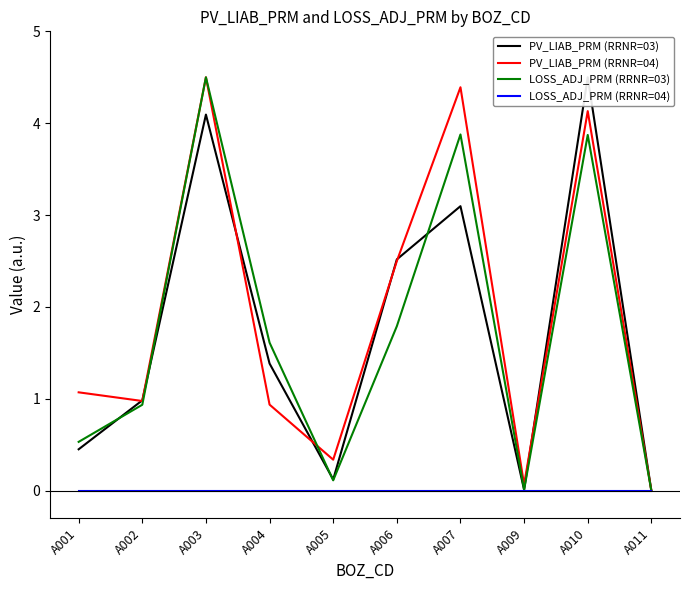

The LOSS_ADJ_PRM (RRNR=04) series shows 0.0 at A010. True or false?

True